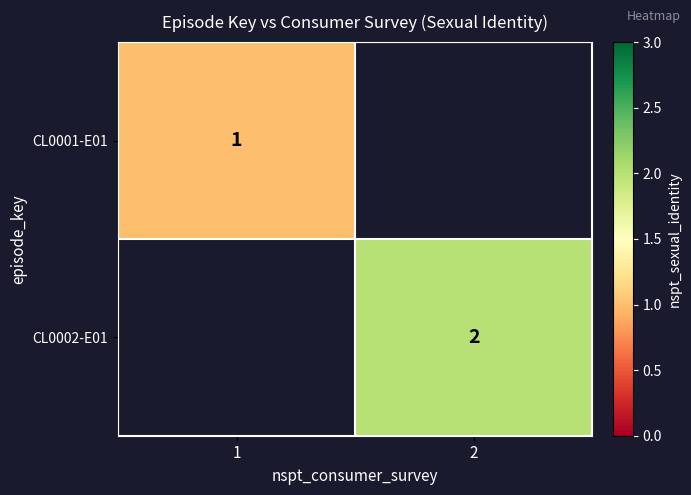

True or false: CL0001-E01 has a value of 1 at 1.

True